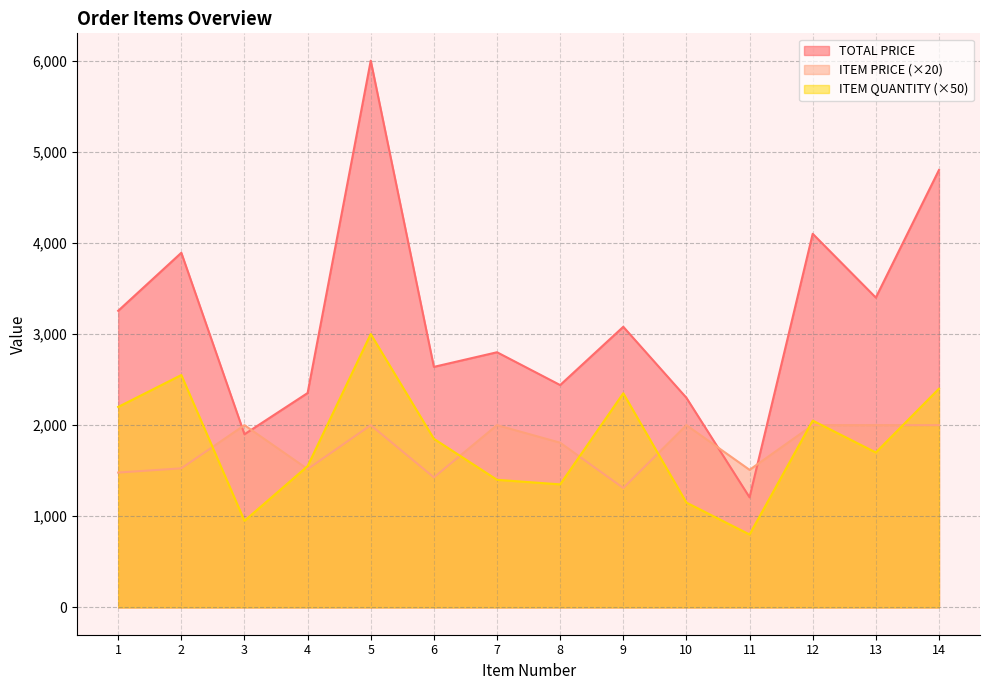

Where is ITEM QUANTITY nearest to the value 1900?

6